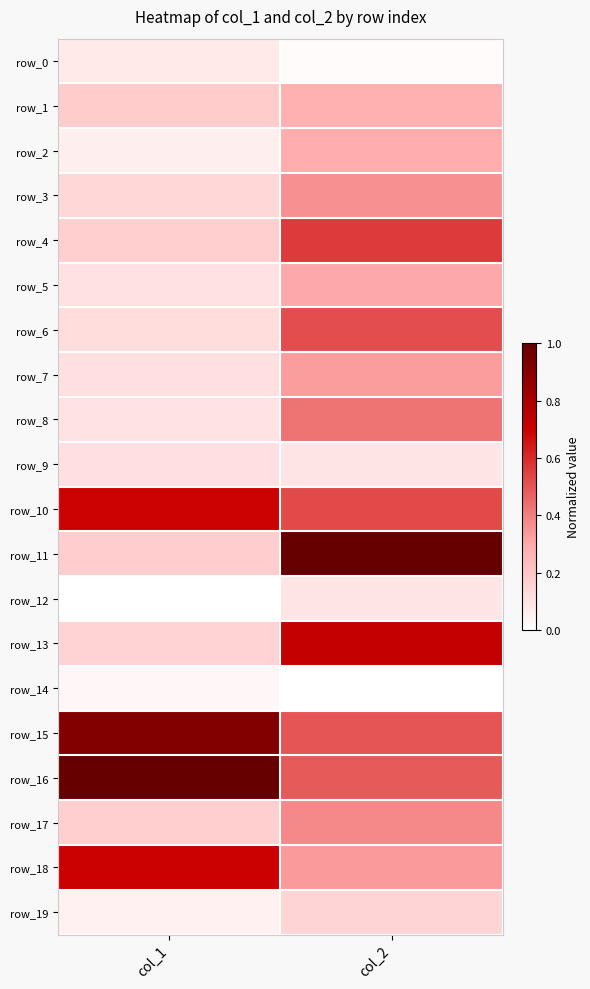

Which series has the widest spread of values?

row_11